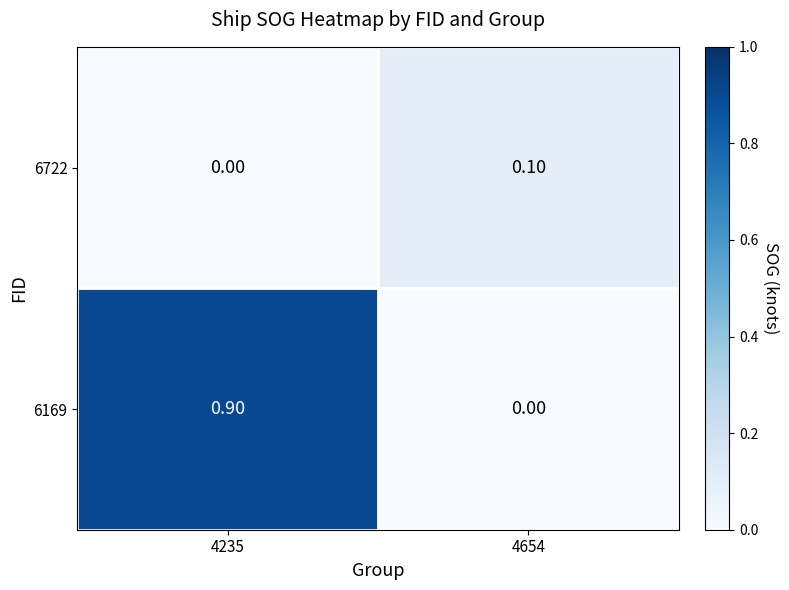

List the series in order of their peak value, lowest first.

6722, 6169